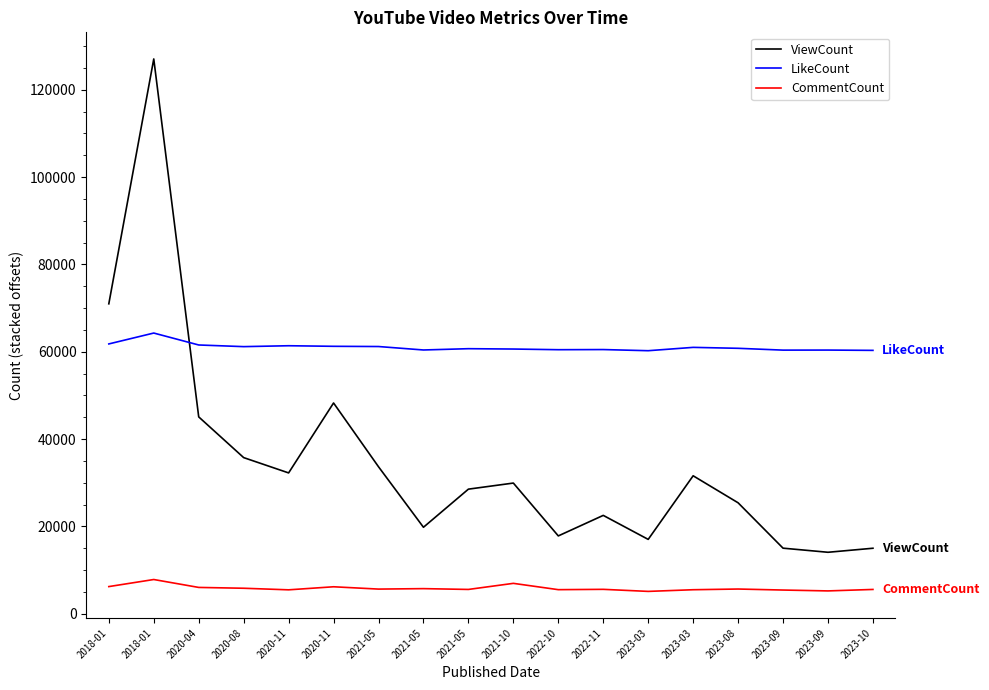

How many lines are shown in the chart?

3